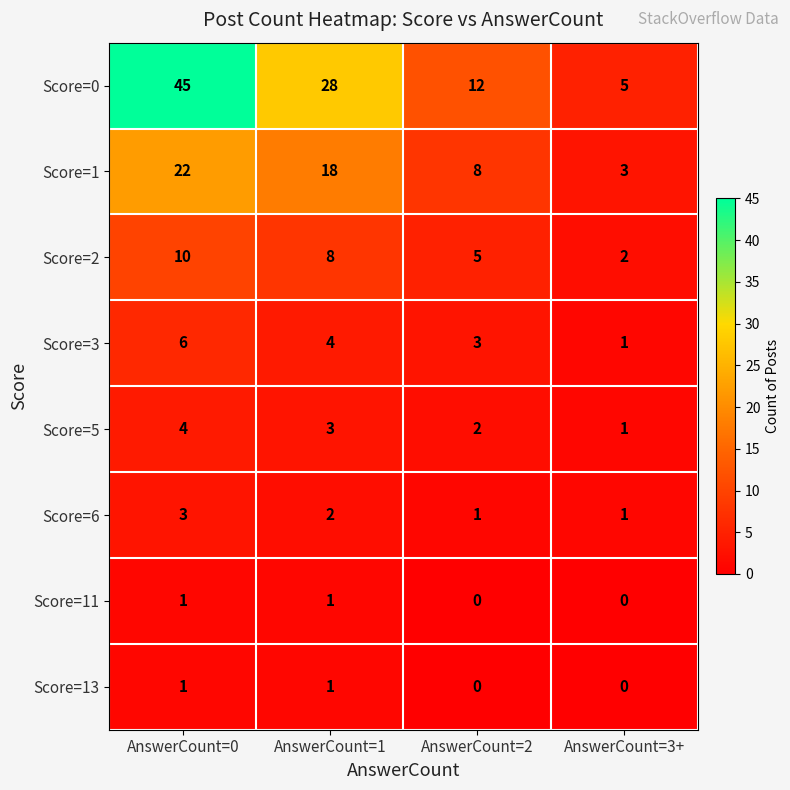

How many categories are shown in the chart?

4